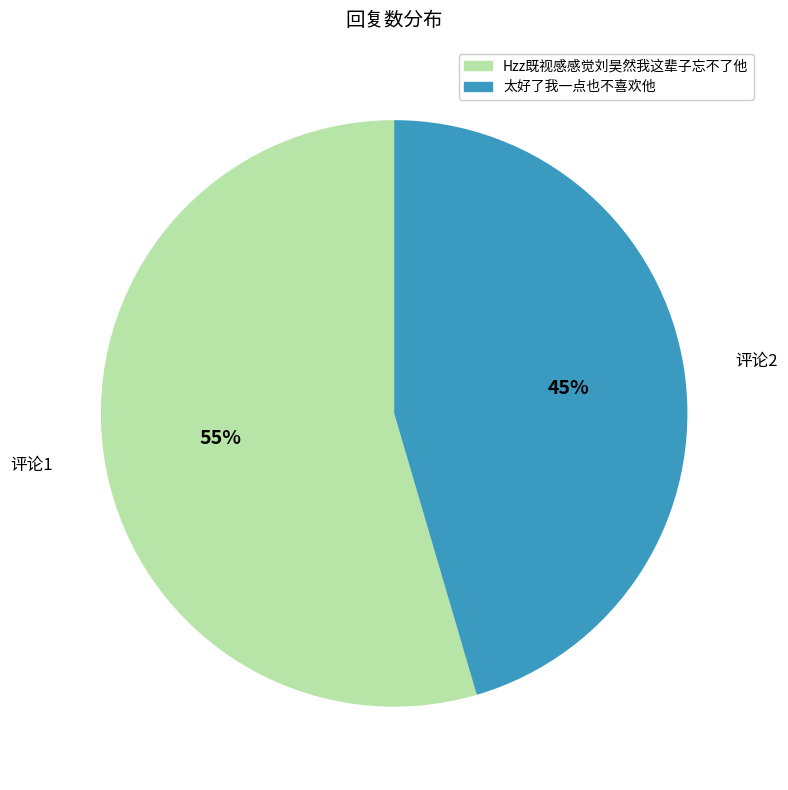

How many slices are in this pie chart?

2